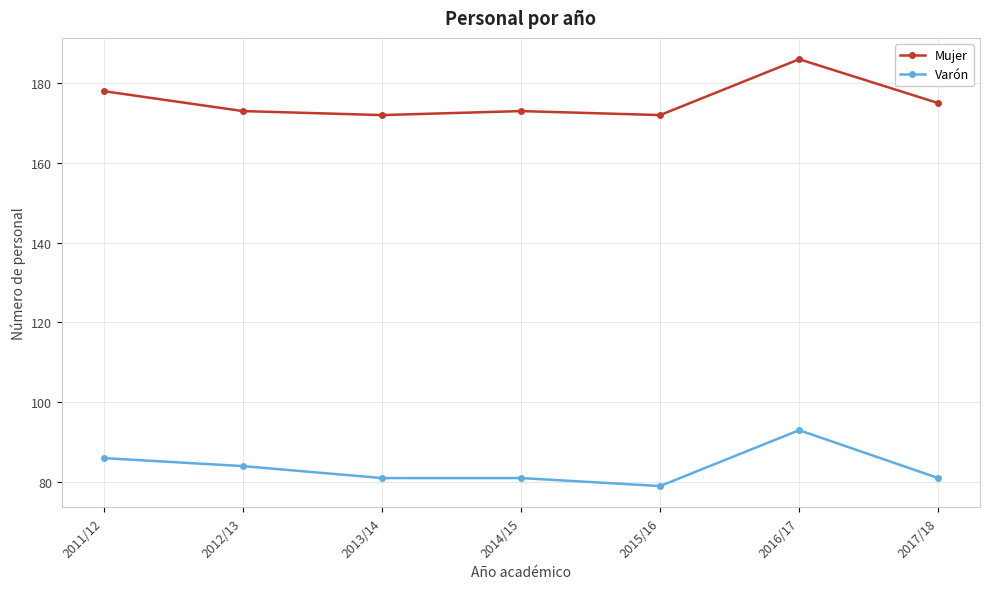

Reading left to right, extract all data points from this chart.

Mujer: 178	173	172	173	172	186	175
Varón: 86	84	81	81	79	93	81